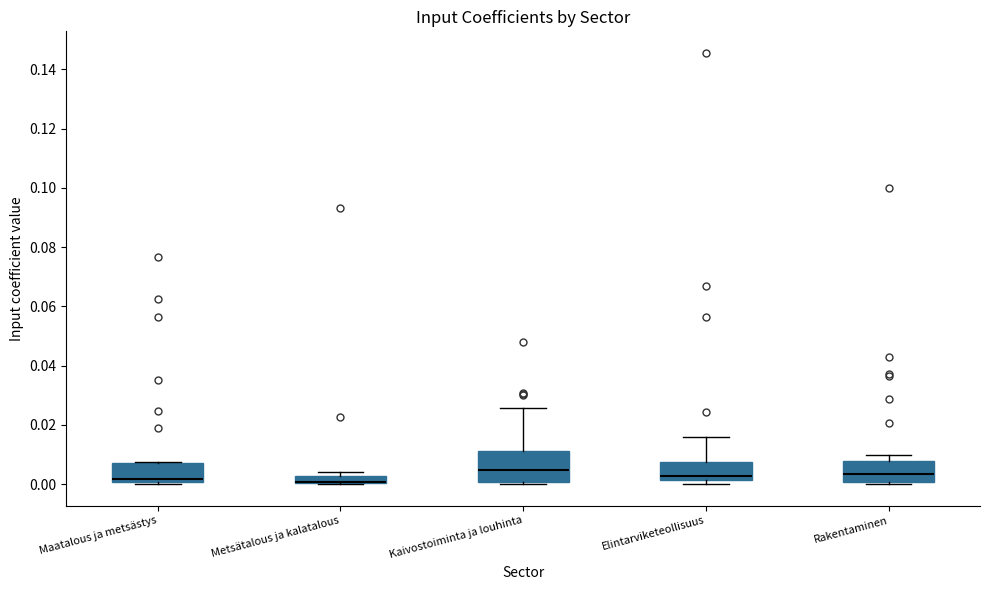

Where is the upper edge of the box for Kaivostoiminta ja louhinta on the y-axis? The values are not printed on the chart, so give them approximately, as read against the axis.

0.012